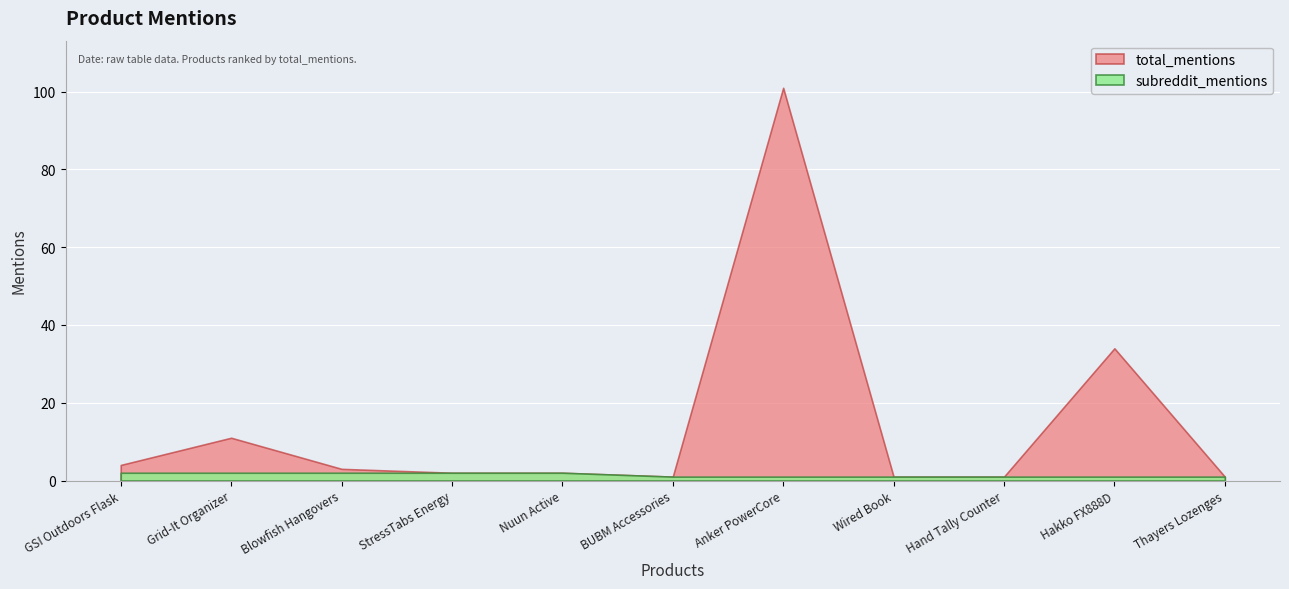

What is the total value across all series at Thayers Lozenges?

2